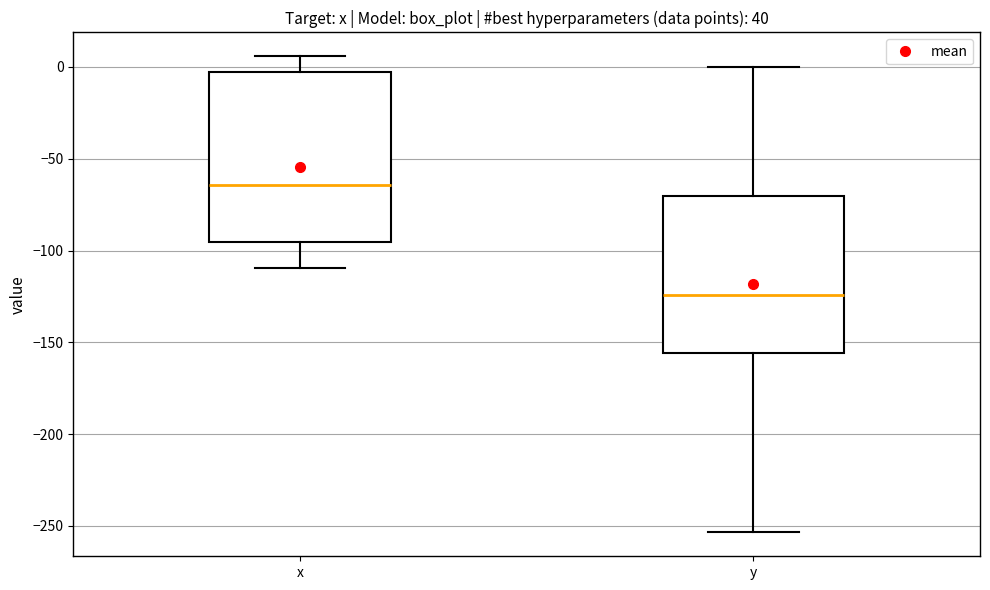

Which box is the tallest, from its lower edge to its upper edge?

x